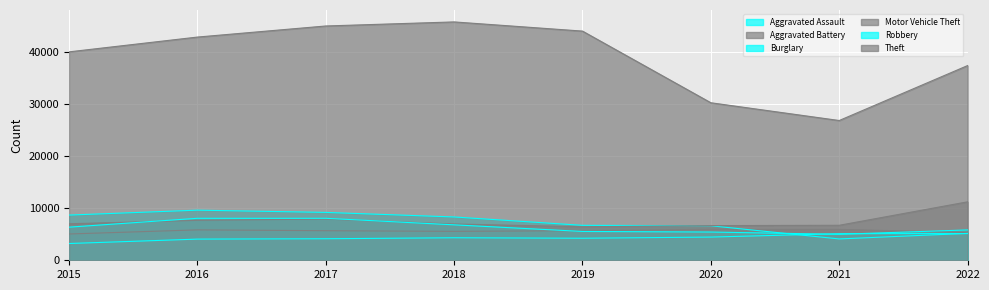

What is the total value across all series at 2019?

72645